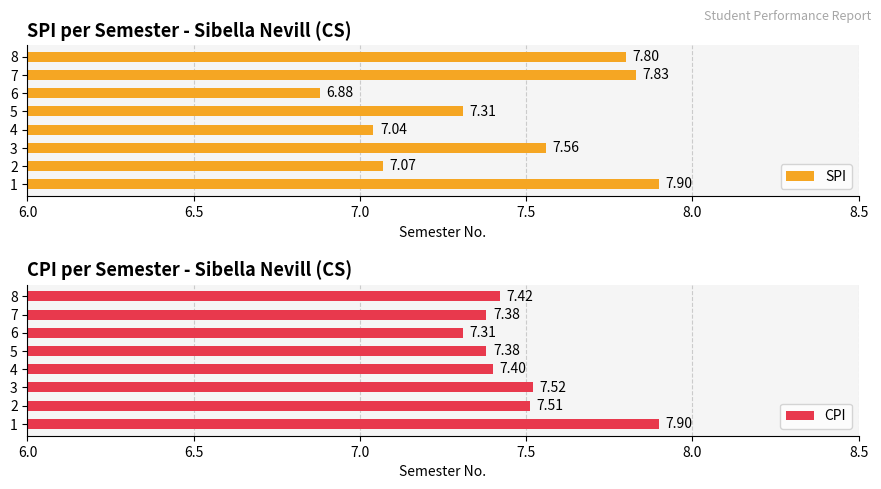

Rank the series by their average value, from lowest to highest.

SPI, CPI